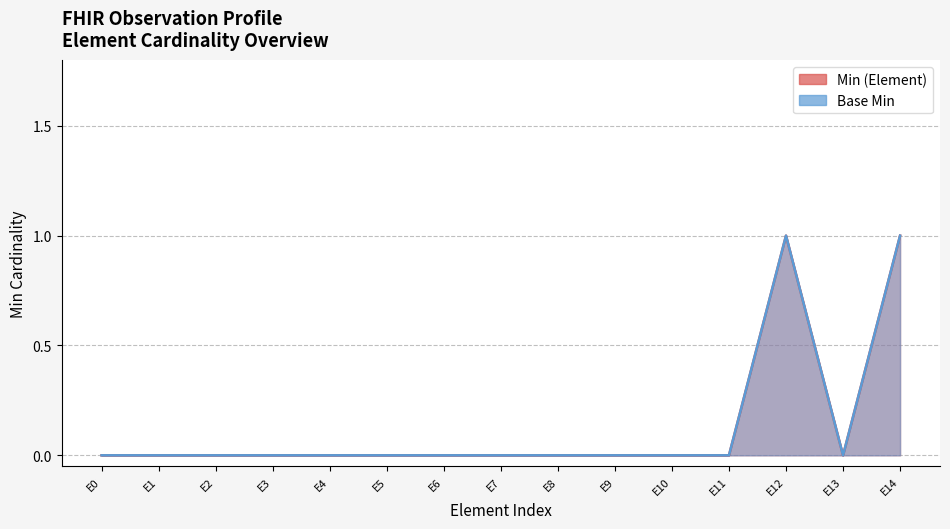

How many lines are shown in the chart?

2